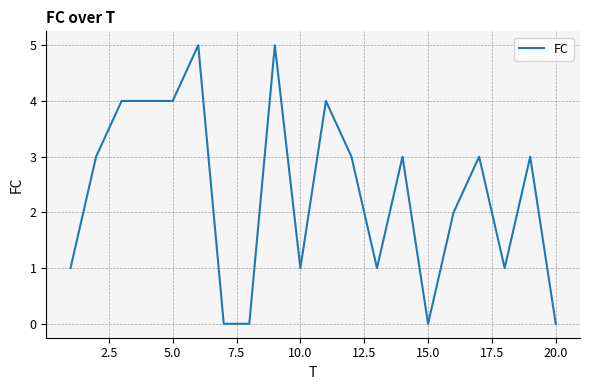

What is the maximum value shown in the chart?

5